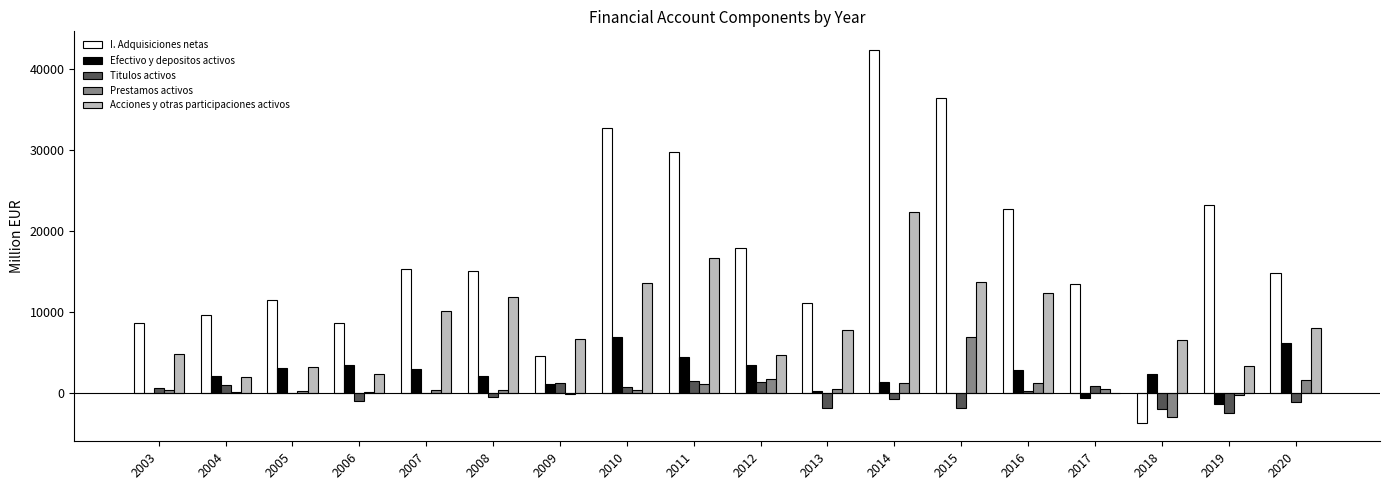

How many data points does each series have?

18